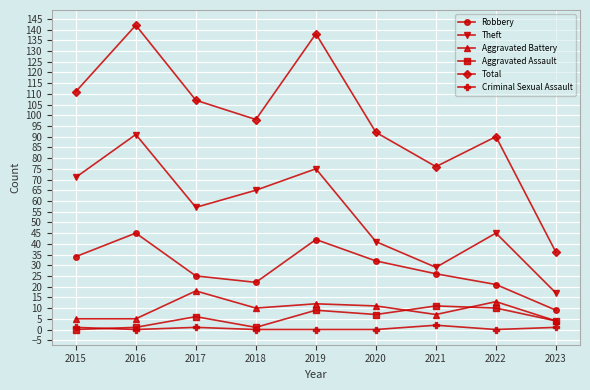

Is the value of Total at 2019 greater than the value of Criminal Sexual Assault at 2019?

Yes